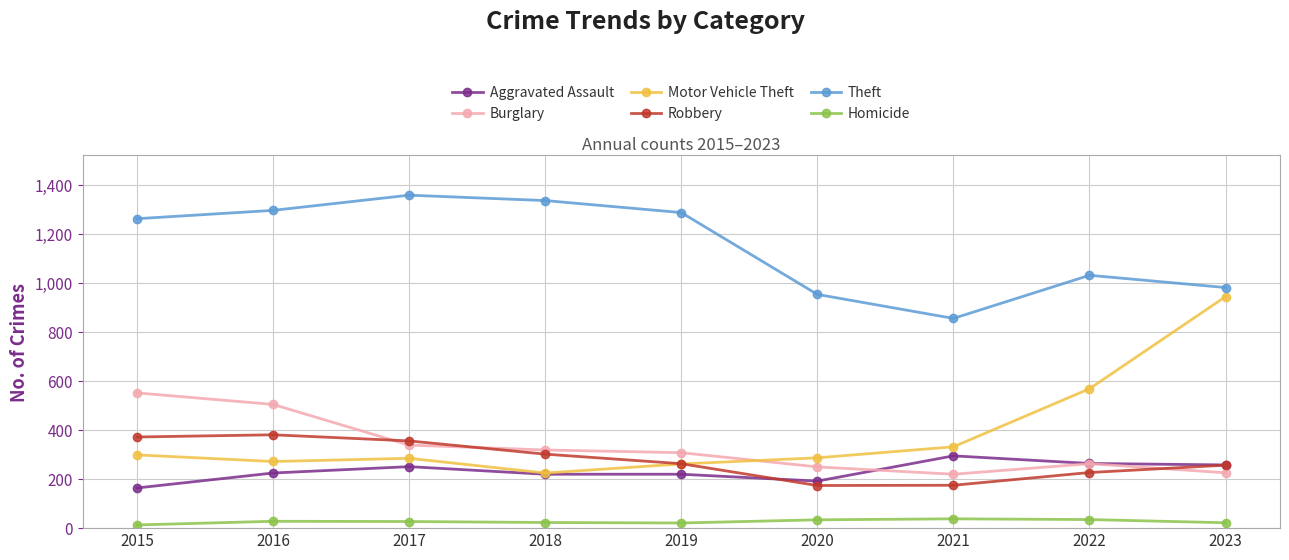

How many data points does each series have?

9